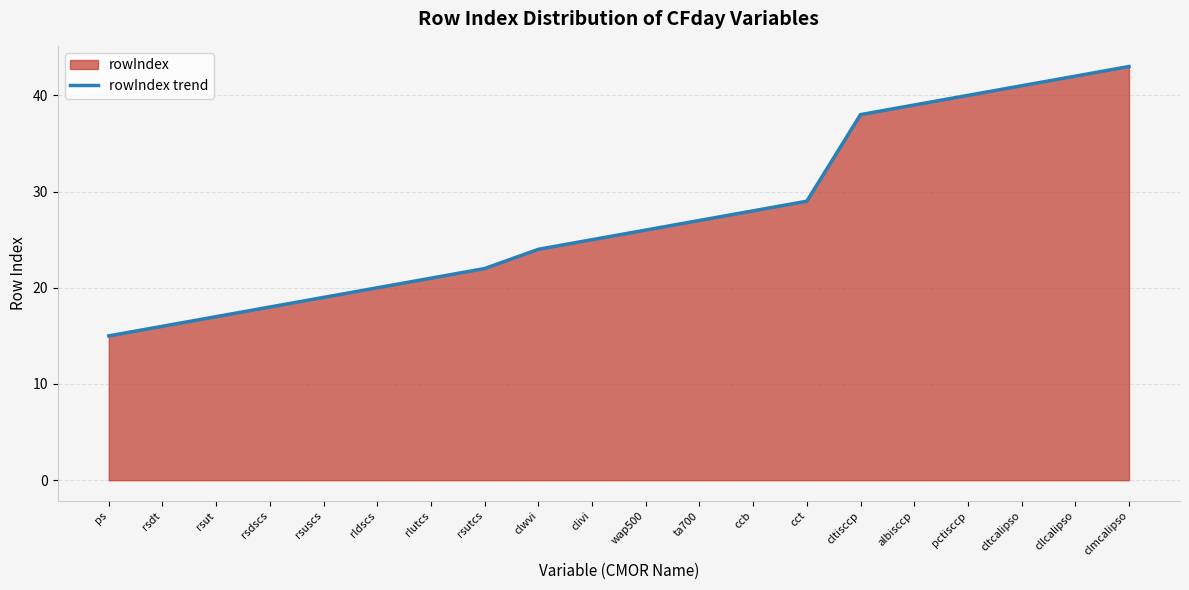

What is the change in value from albisccp to pctisccp?

+1